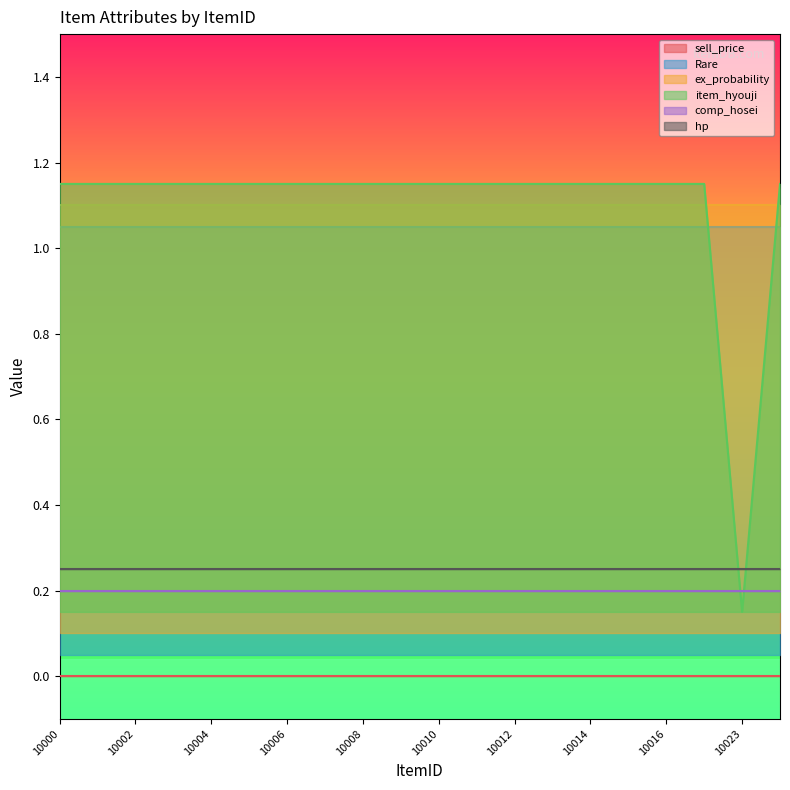

True or false: comp_hosei and sell_price intersect in this chart.

False